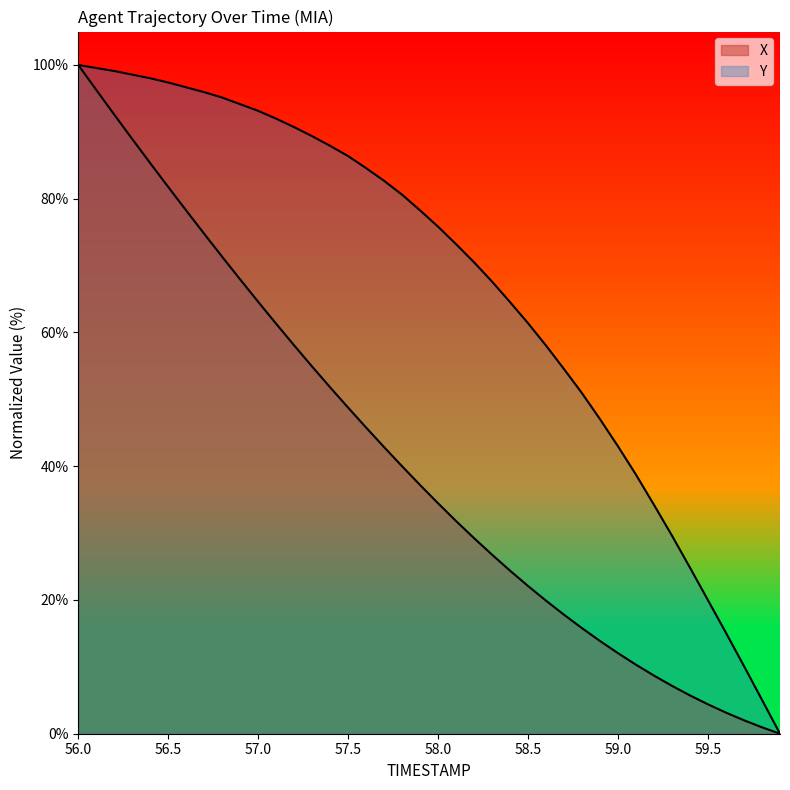

What is the label of the 3rd point from the left?

56.2